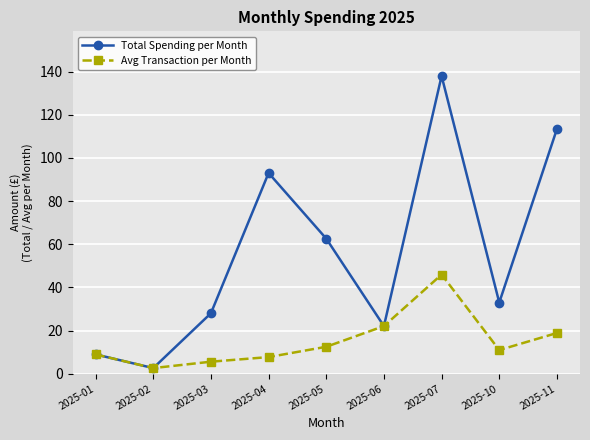

How many interior local peaks does the Total Spending per Month series have?

2